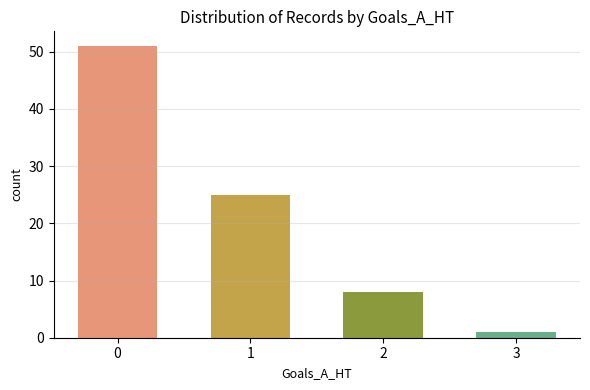

What is the difference between the maximum and second lowest values?

43